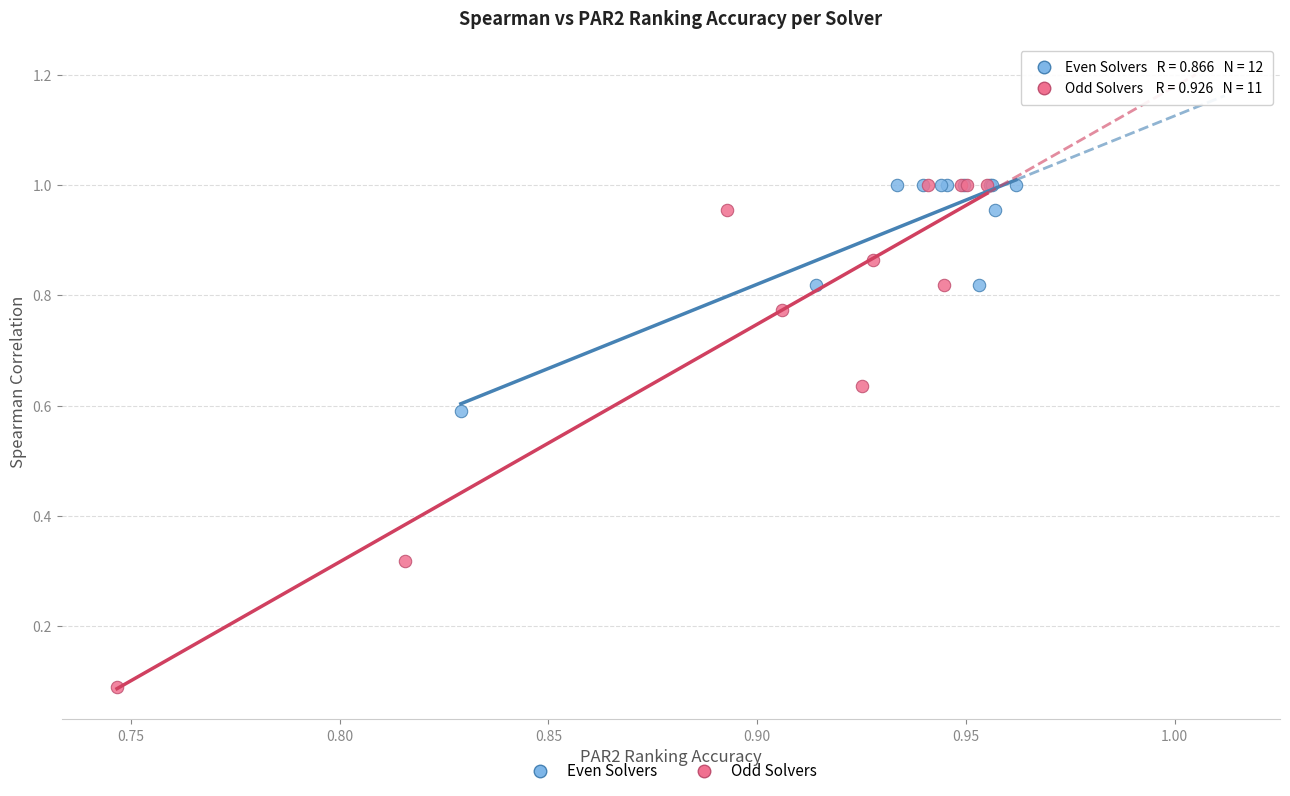

What are all the series names shown in the legend?

Even Solvers, Odd Solvers